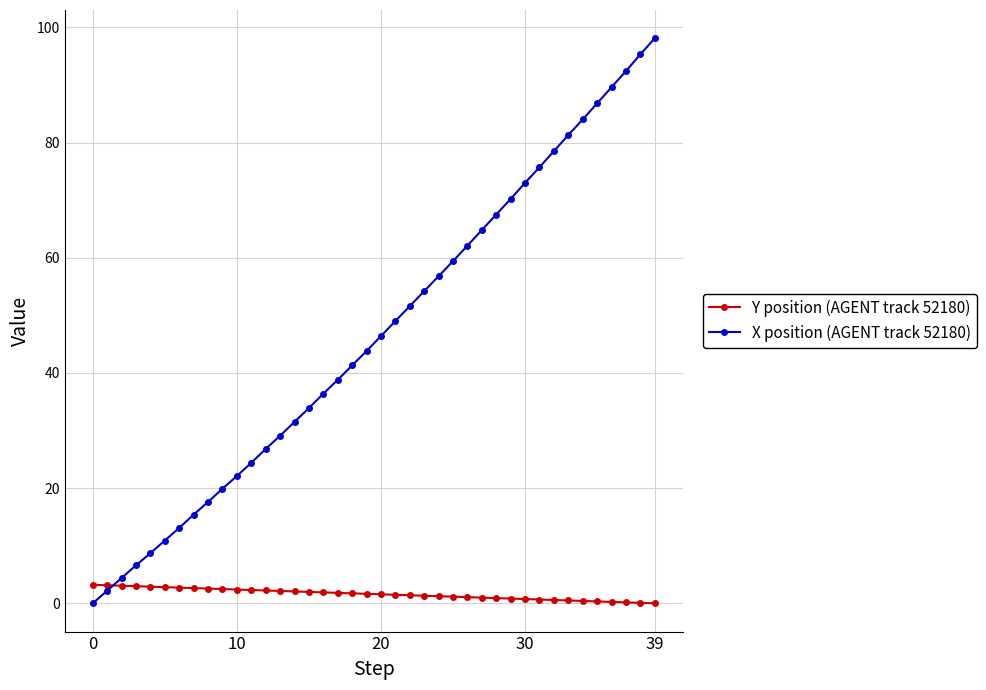

Which series has the widest spread of values?

X position (AGENT track 52180)